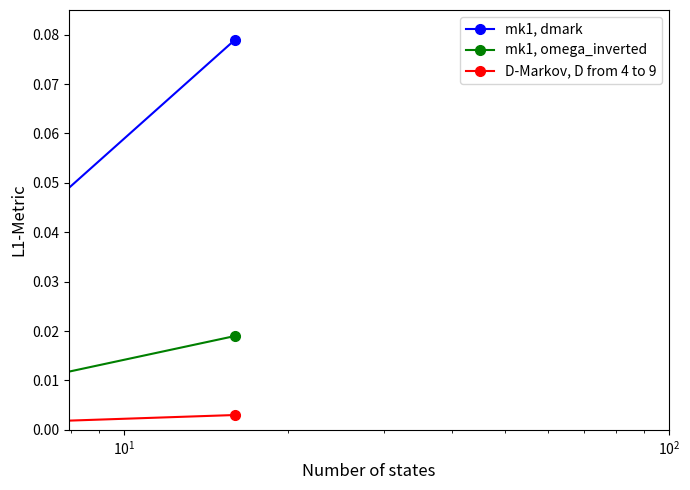

How many categories are shown in the chart?

3